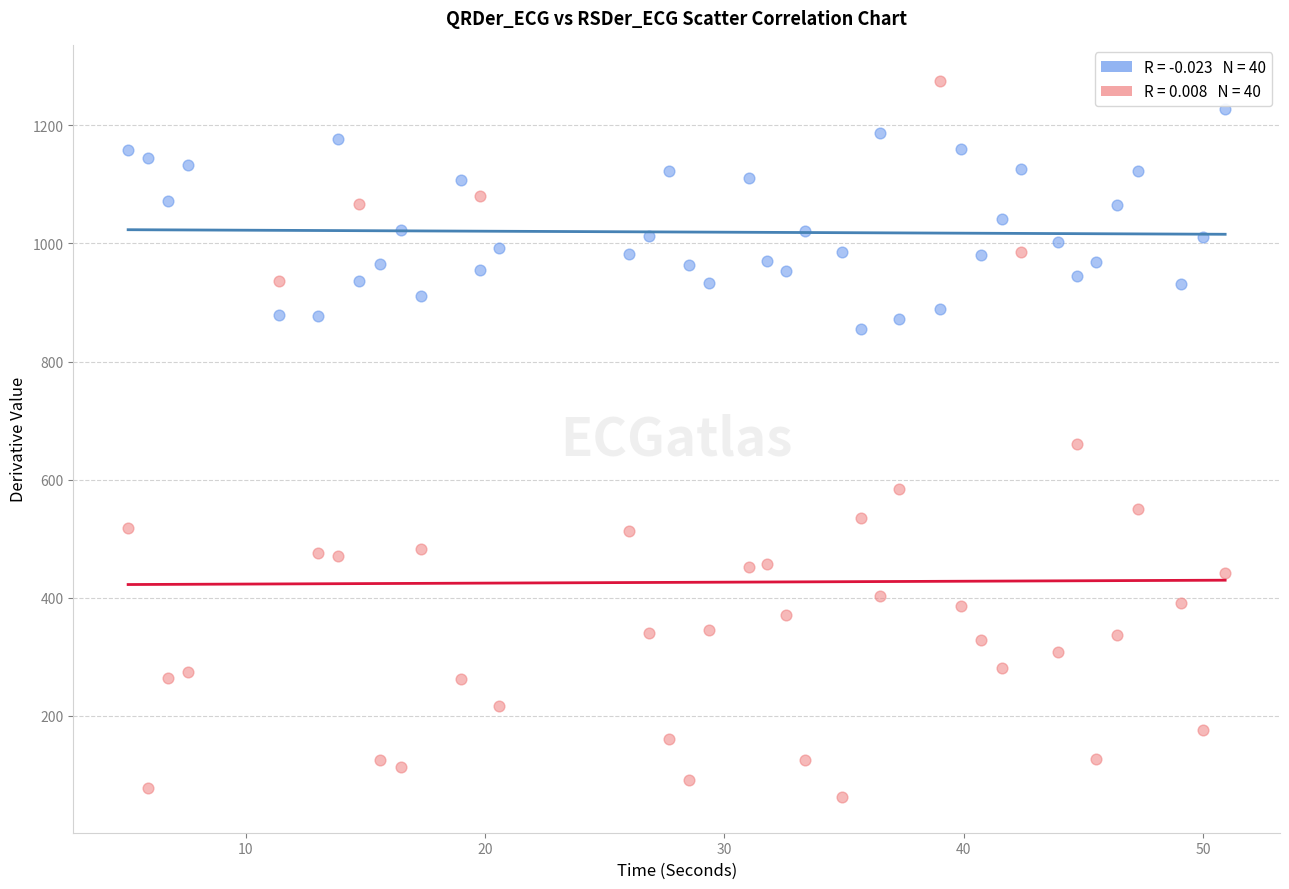

Across all data points, what is the range of Y values (max minus min)?

1213.4